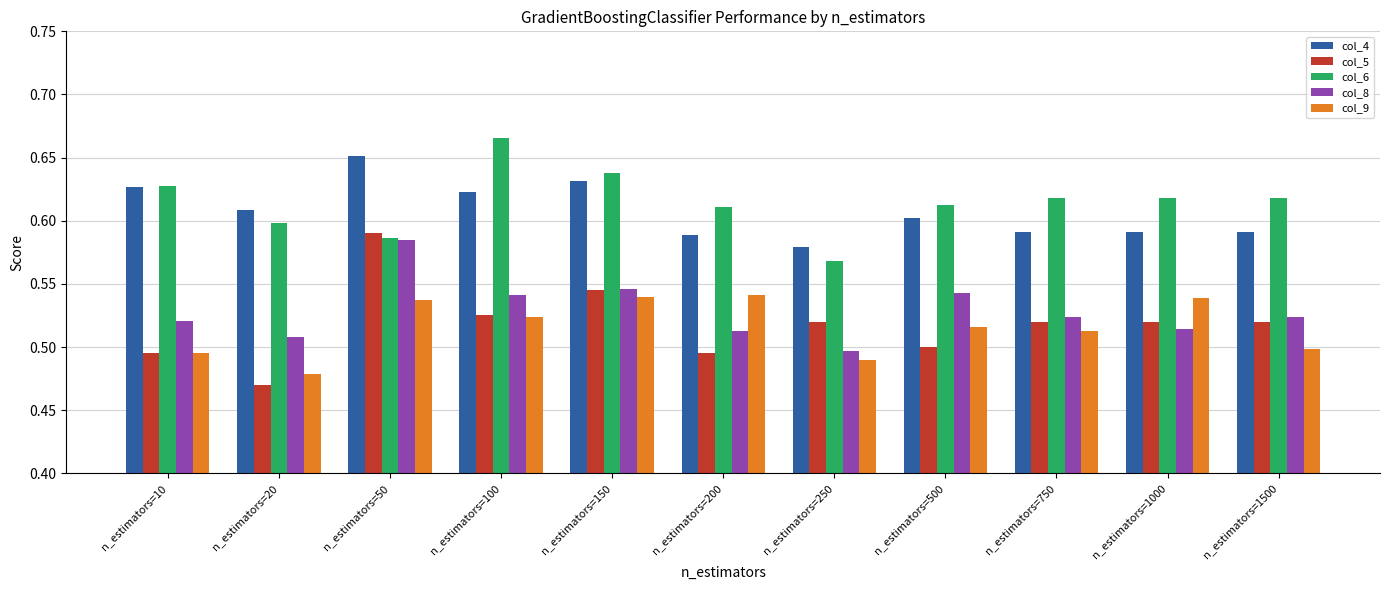

How many bars are there in each group?

5